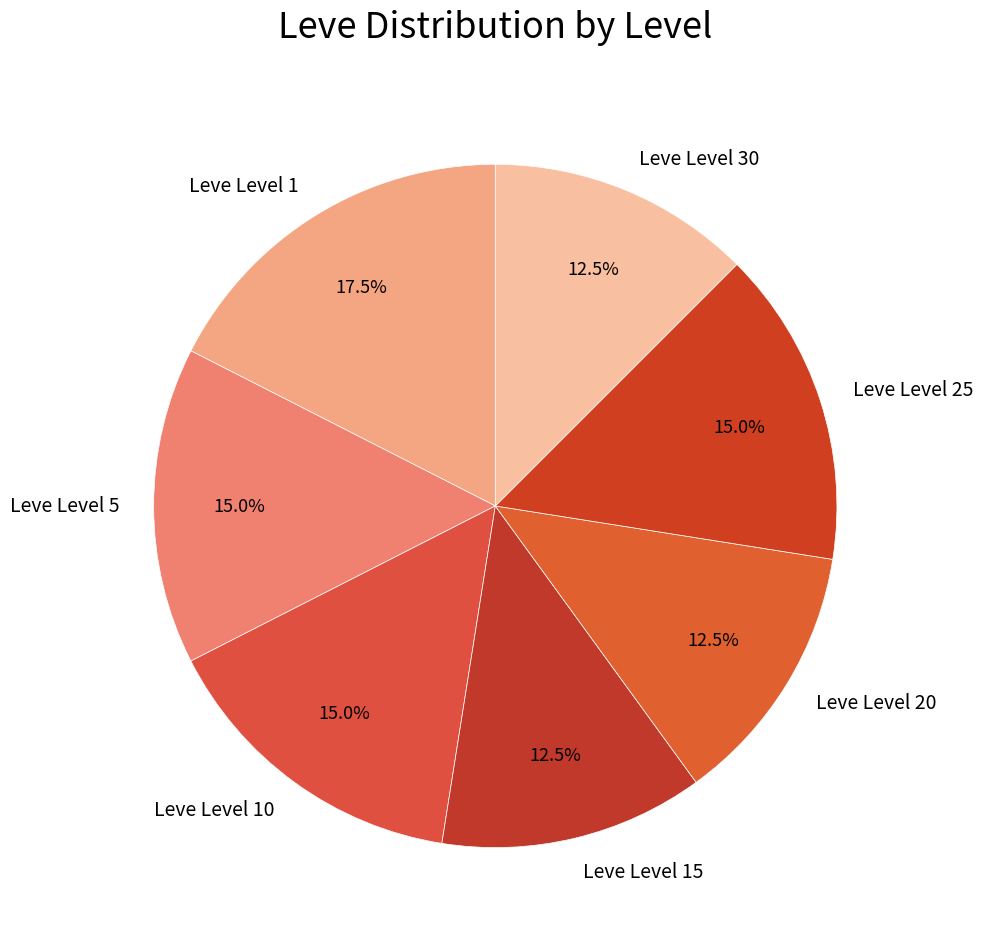

To the nearest percent, what is the average slice percentage?

14%